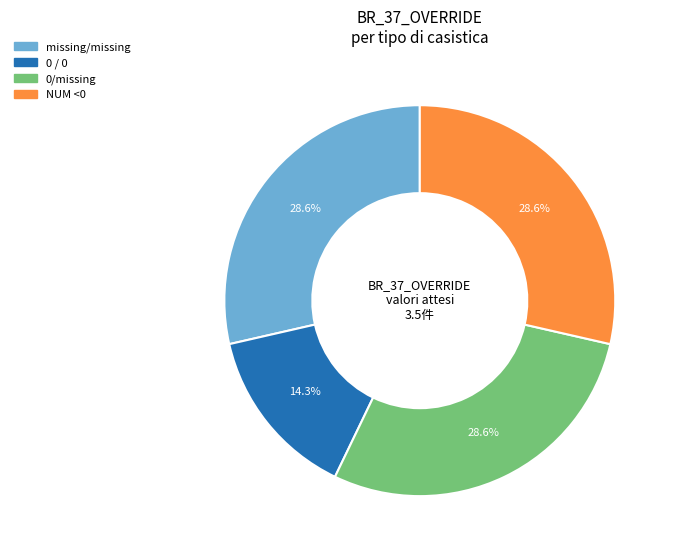

The missing/missing slice represents 56% of the pie. True or false?

False